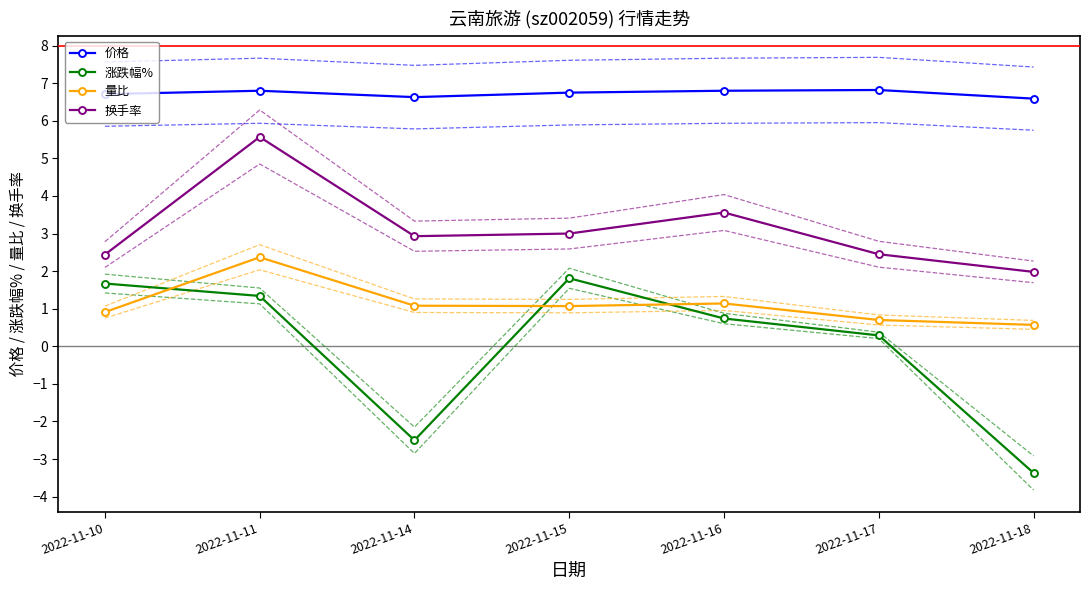

At which label does 价格 reach its minimum?

2022-11-18